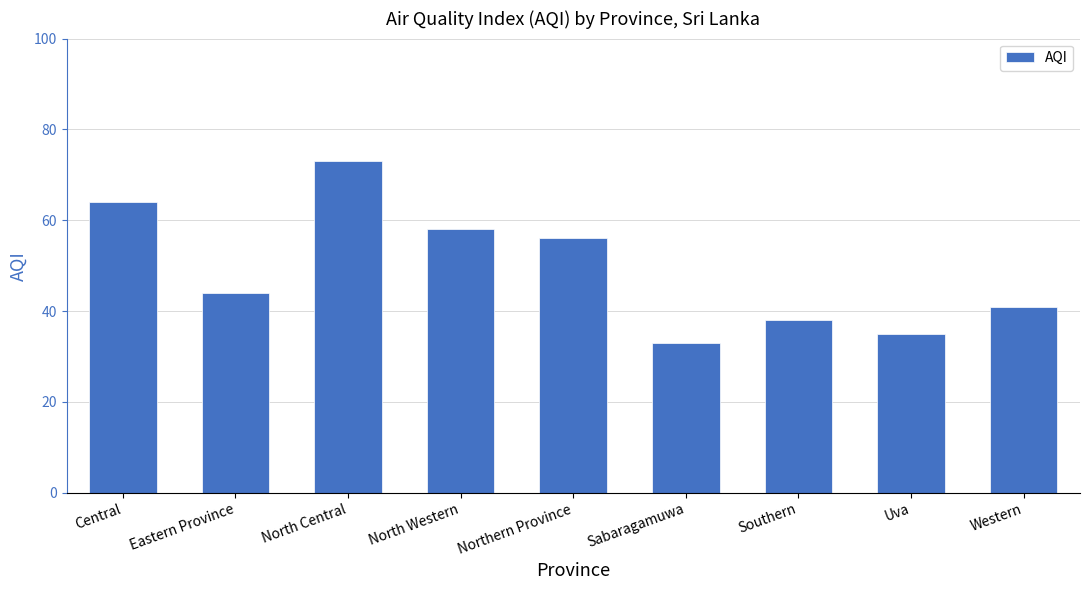

What is the ratio of the value at Northern Province to the value at Sabaragamuwa?

1.7